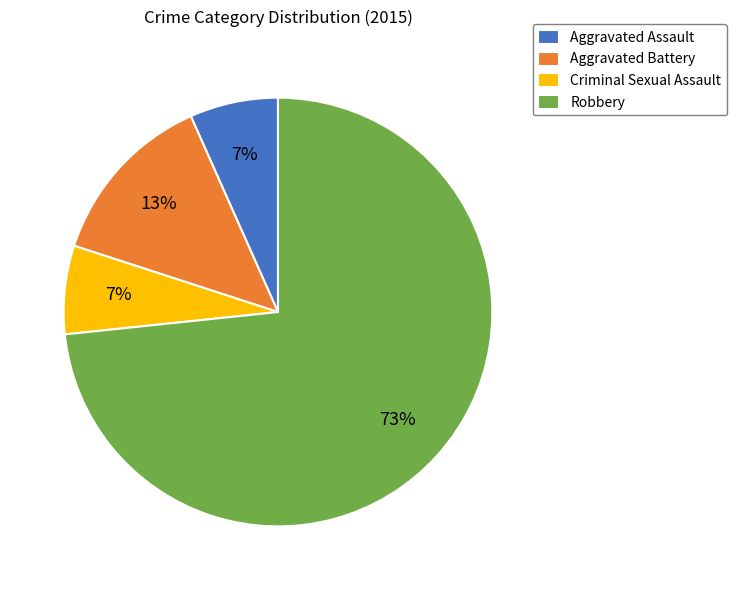

Is the sum of Robbery and Aggravated Assault greater than half?

Yes